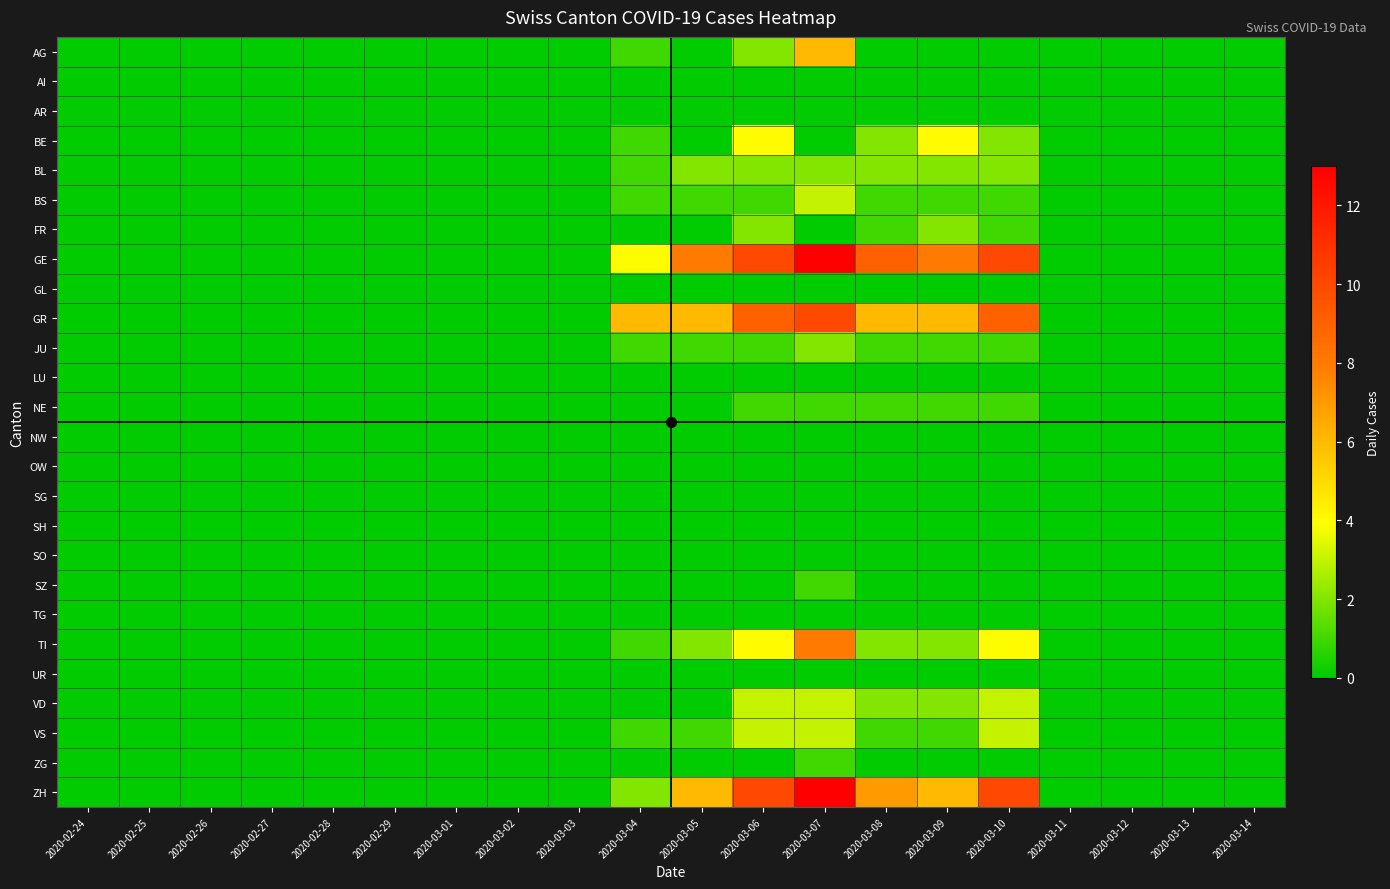

Count the number of data series in this chart.

26